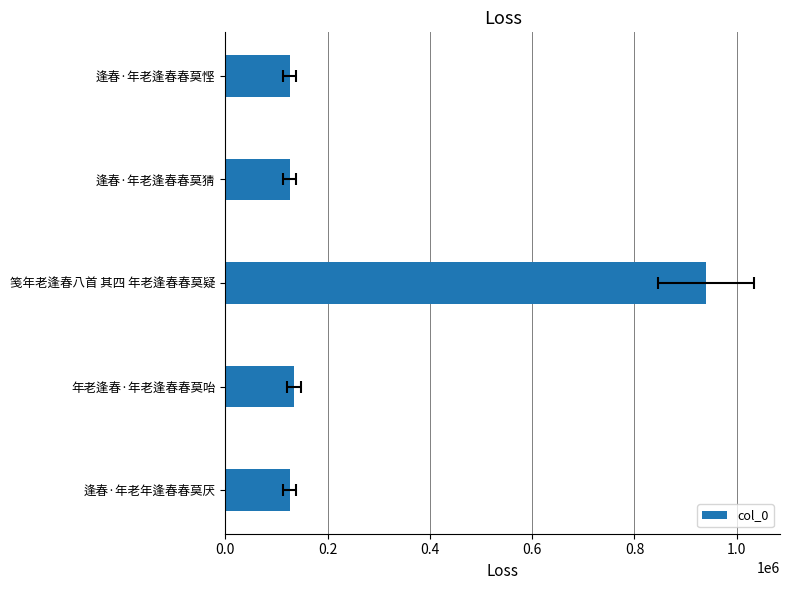

Approximately how many times larger is the value at 0.2 compared to 0.8?

1.1